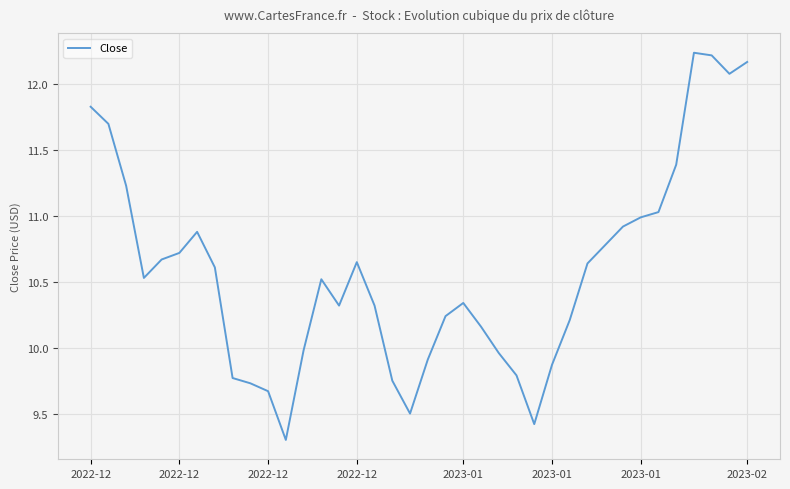

What is the smallest value displayed?

9.3